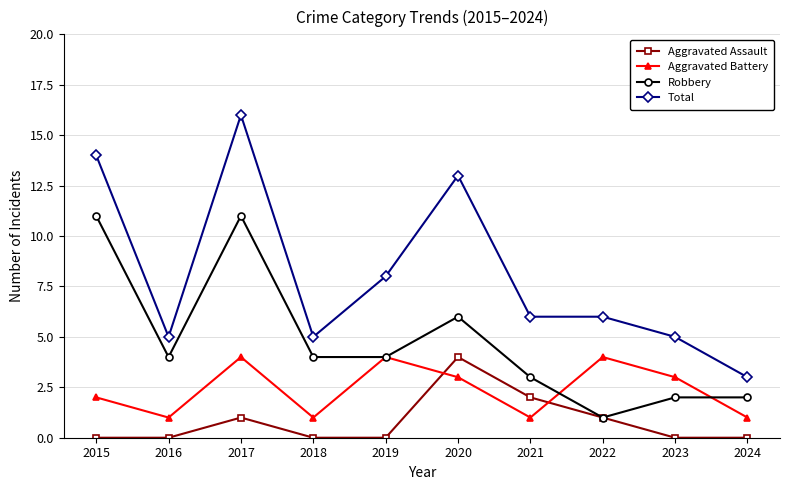

What is the total value across all series at 2021?

12